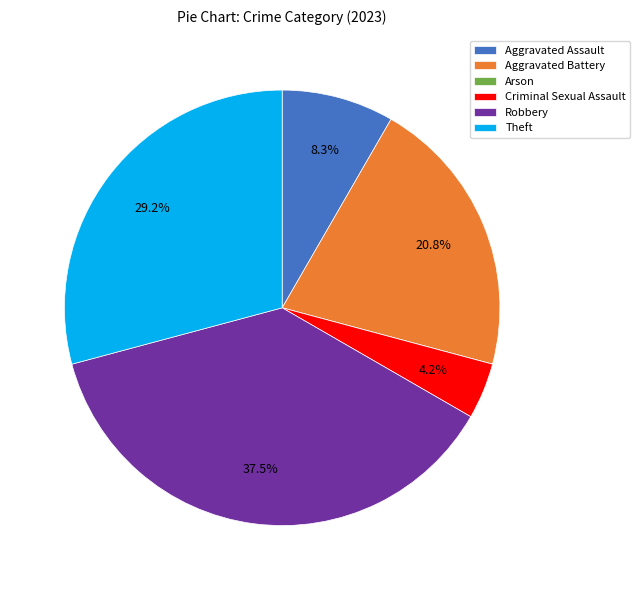

What is the ratio of the value at Aggravated Battery to the value at Aggravated Assault?

2.5